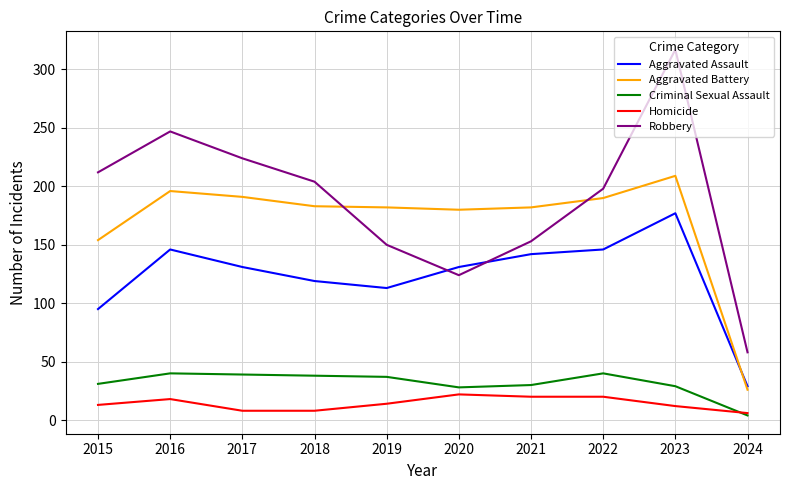

True or false: Homicide has a value of 33 at 2021.

False